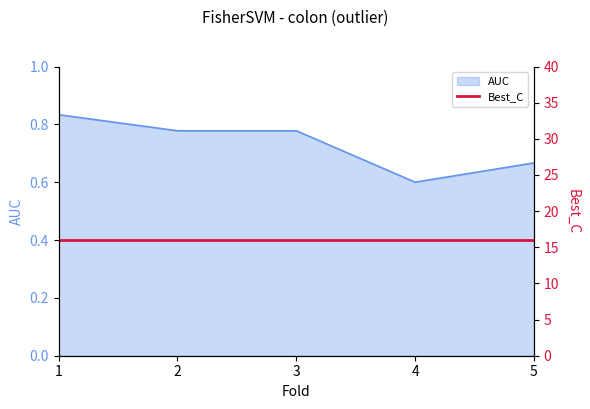

What is the greatest value displayed?

0.8